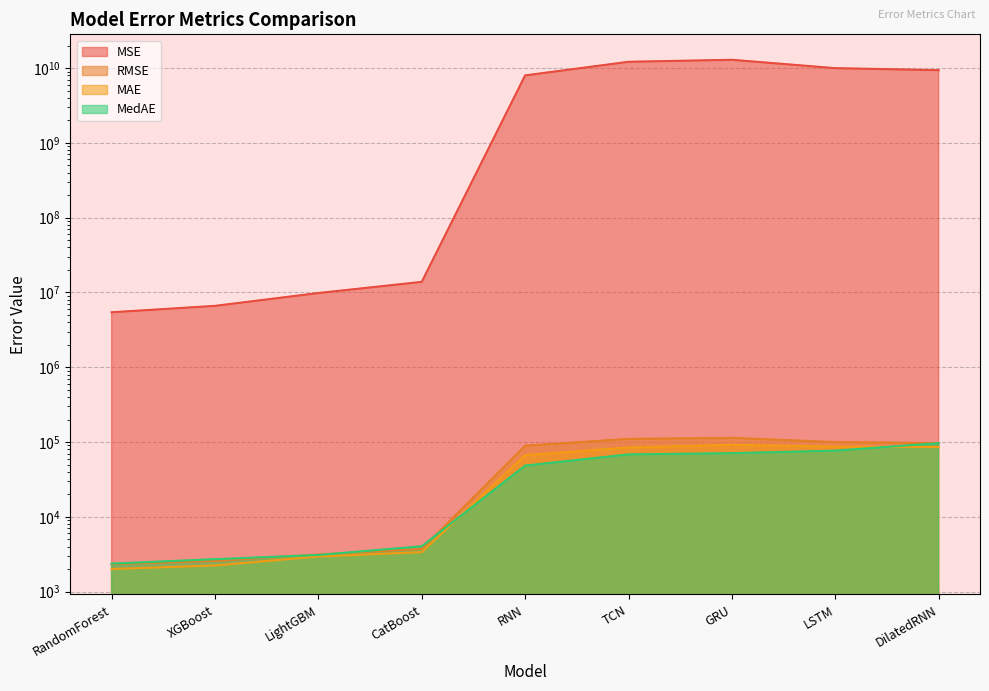

Which series has the largest range (max minus min)?

MSE